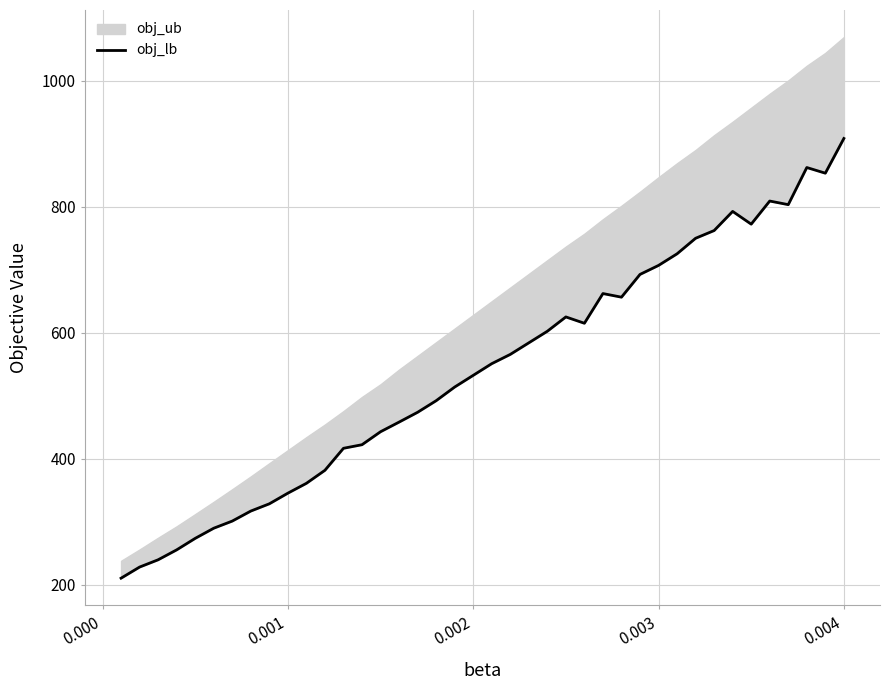

How many values exceed 550?

20